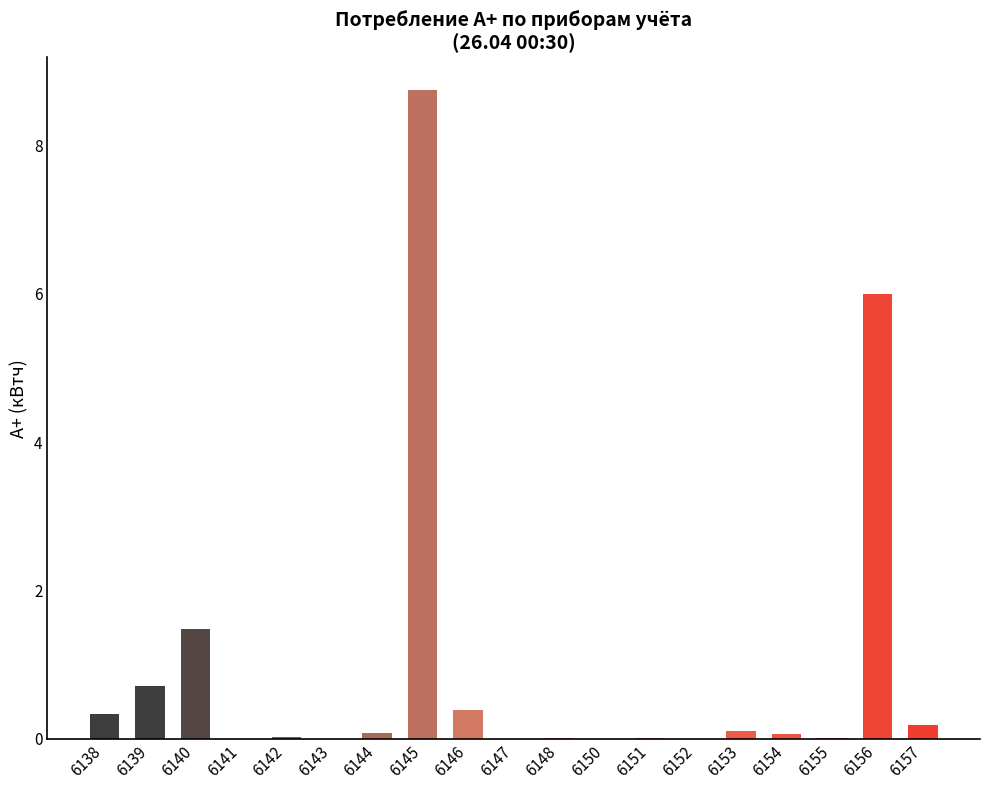

How many distinct data groups are displayed?

1